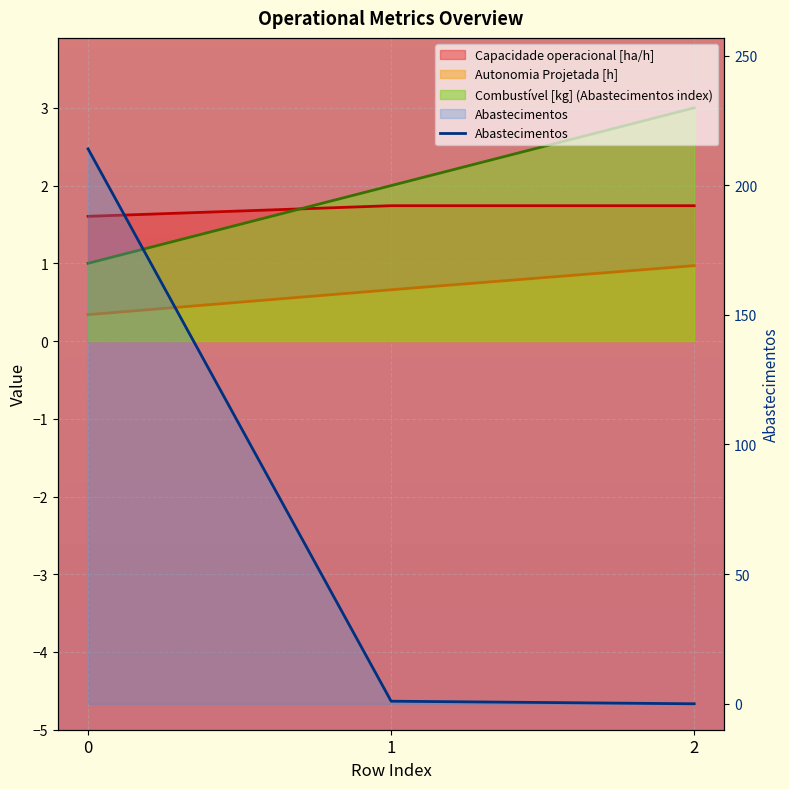

The chart shows a value of -93 at 2. True or false?

False